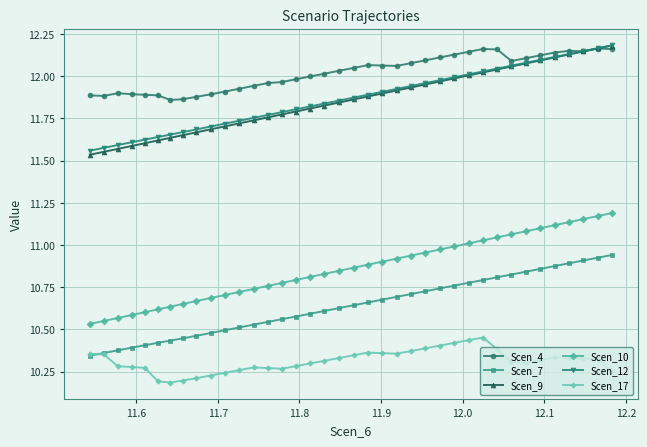

At how many categories does at least one series exceed 10?

38